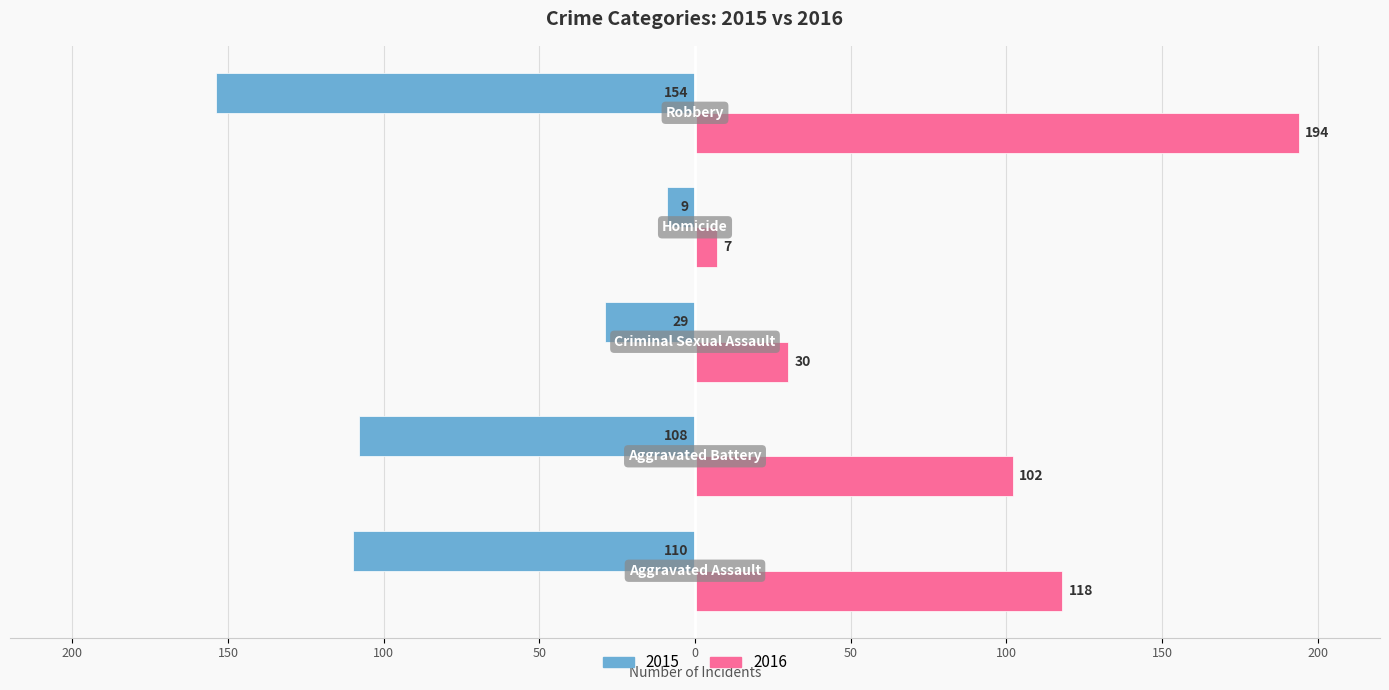

What is the sum of all 2016 values?

451